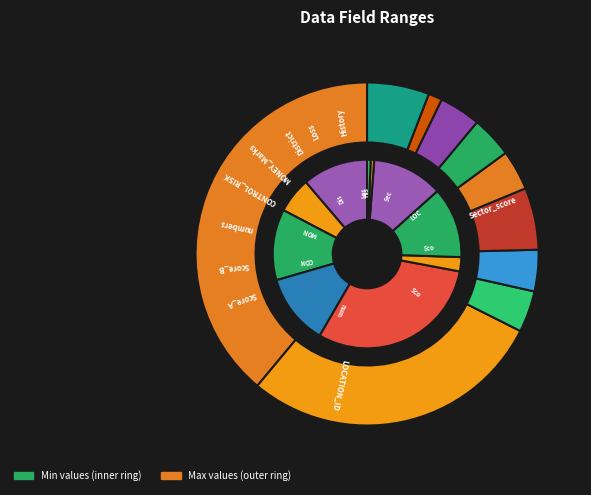

How many slices are in this pie chart?

10